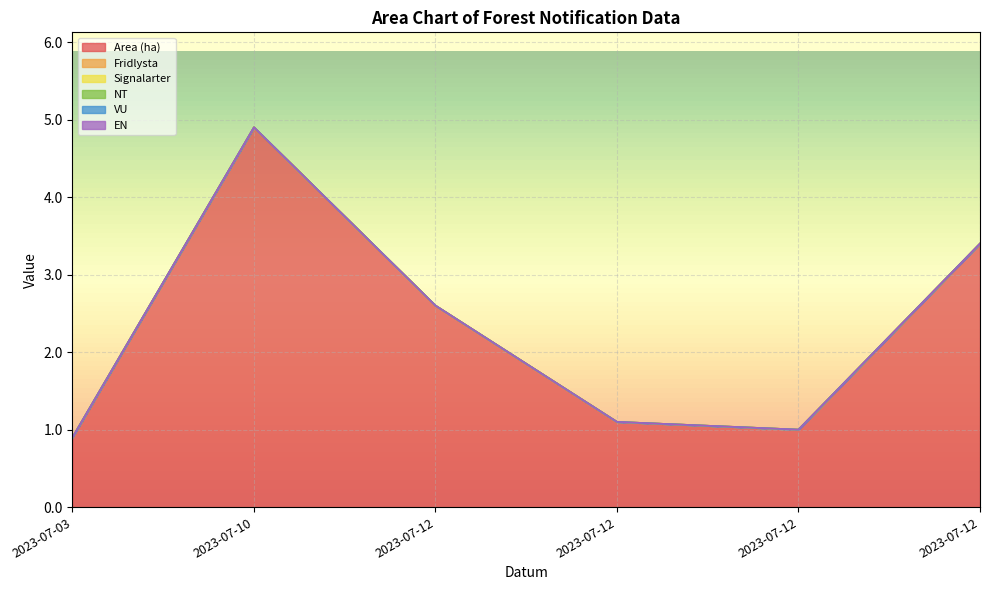

Between 2023-07-10 and 2023-07-12, which is larger?

2023-07-10